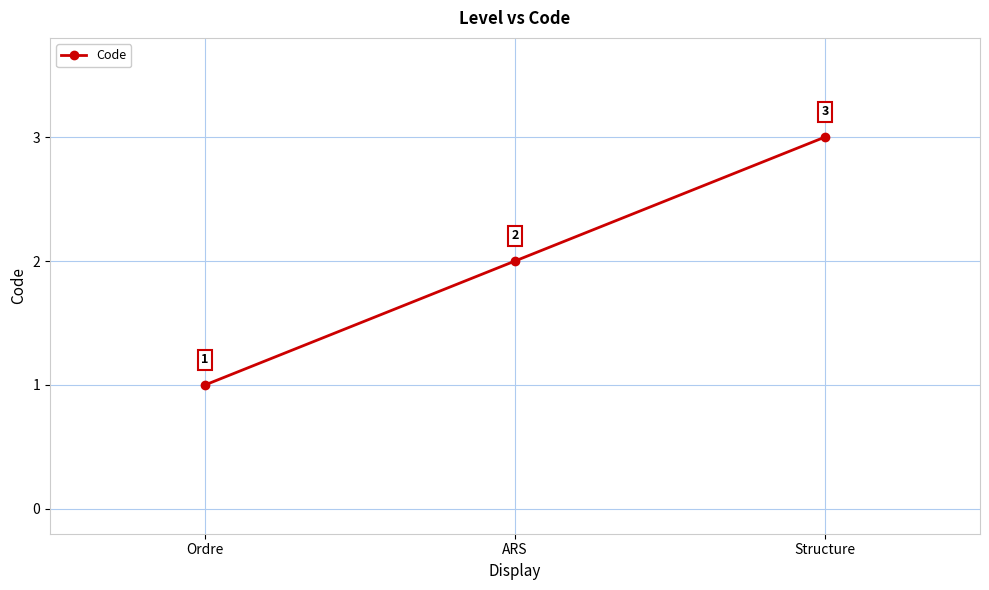

What is the value of the 2nd point from the left?

2